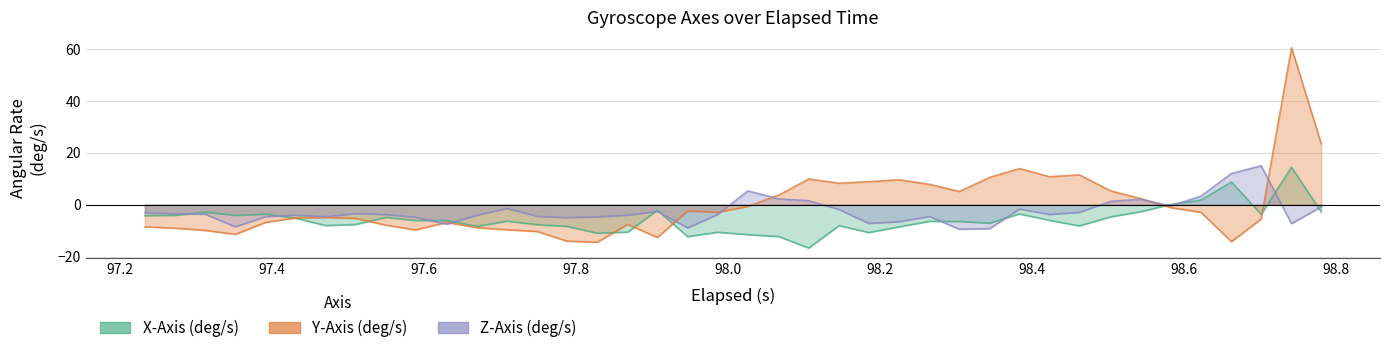

What position from the right is 97.2?

39